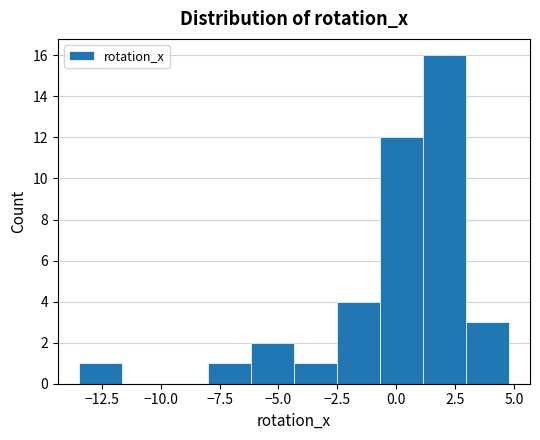

Read against the x-axis, roughly where is the centre of the tallest bar?

2.0